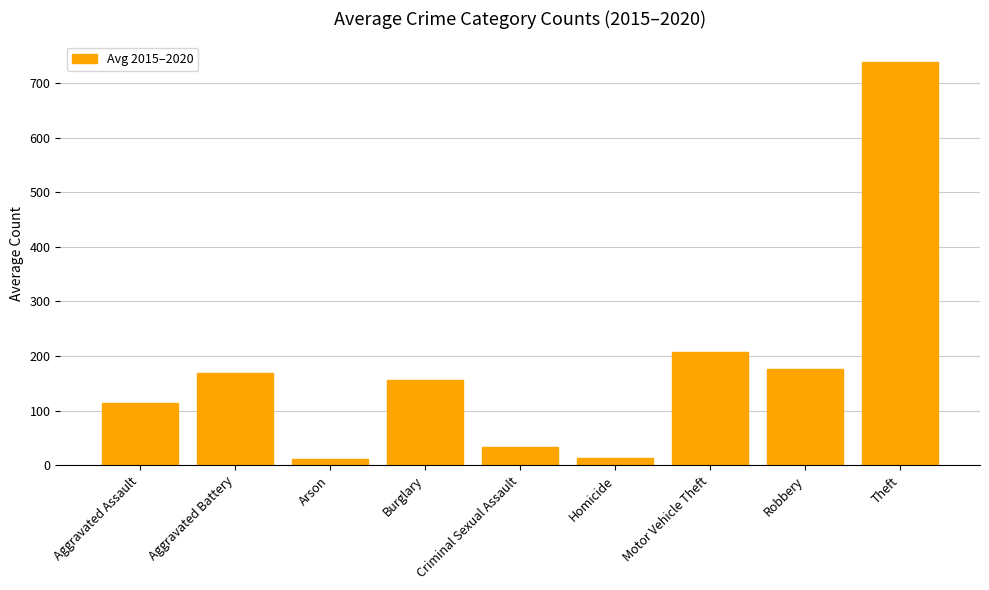

What is the difference between the values at Aggravated Battery and Burglary?

14.0